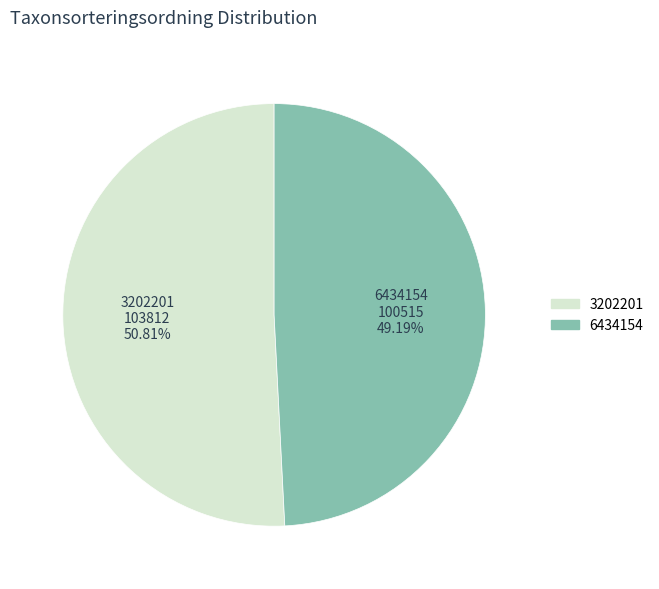

Does 6434154 represent more than half of the total?

No